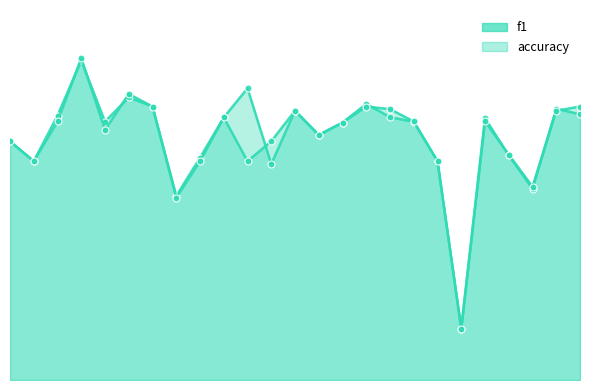

Which series has the largest total across all categories?

f1